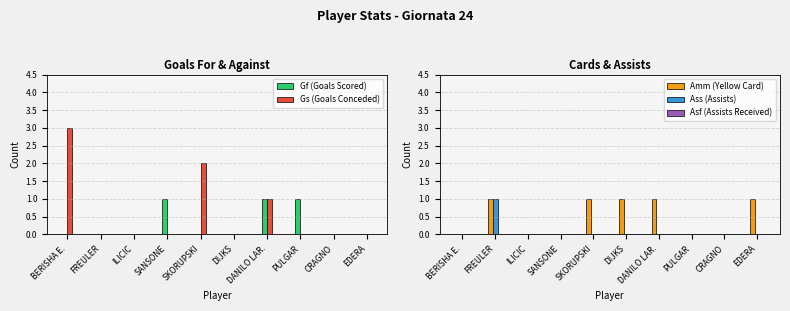

At which category does the chart reach its peak across all series?

BERISHA E.